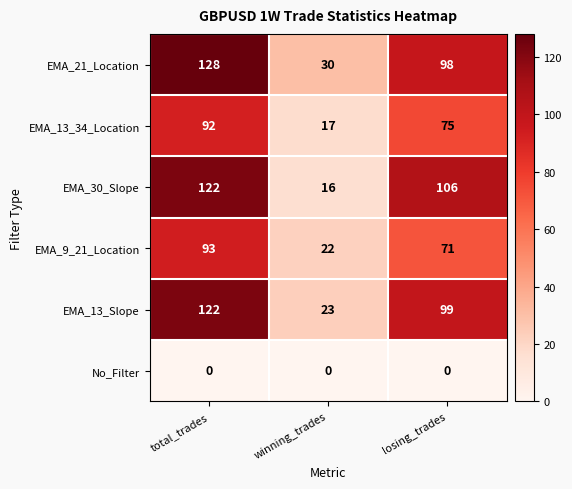

What is the spread (max minus min) of values at total_trades?

128